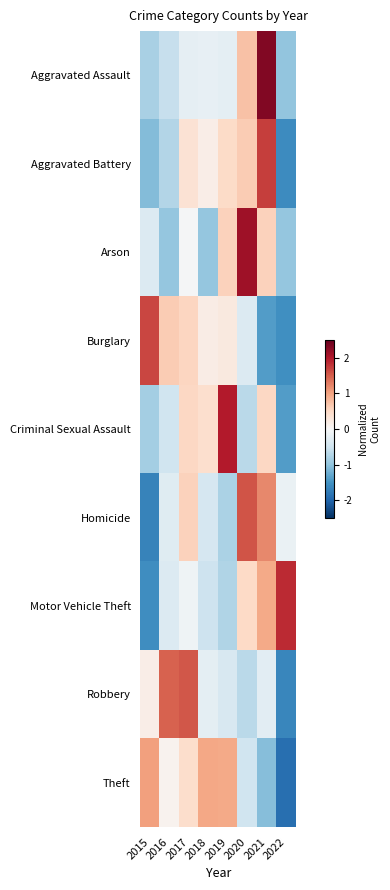

At which category is the sum across all series the highest?

2021